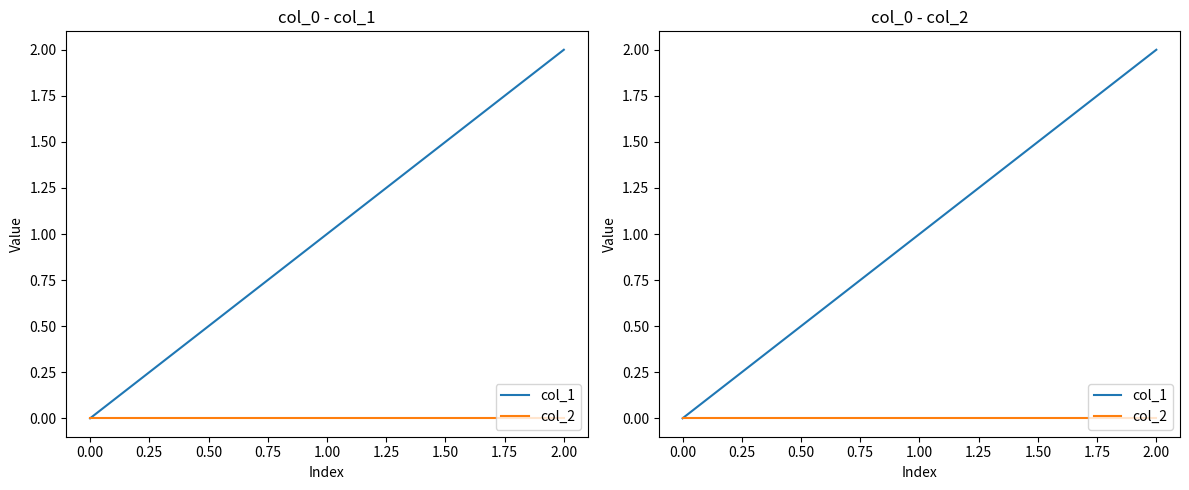

Does the chart have visible grid lines?

No